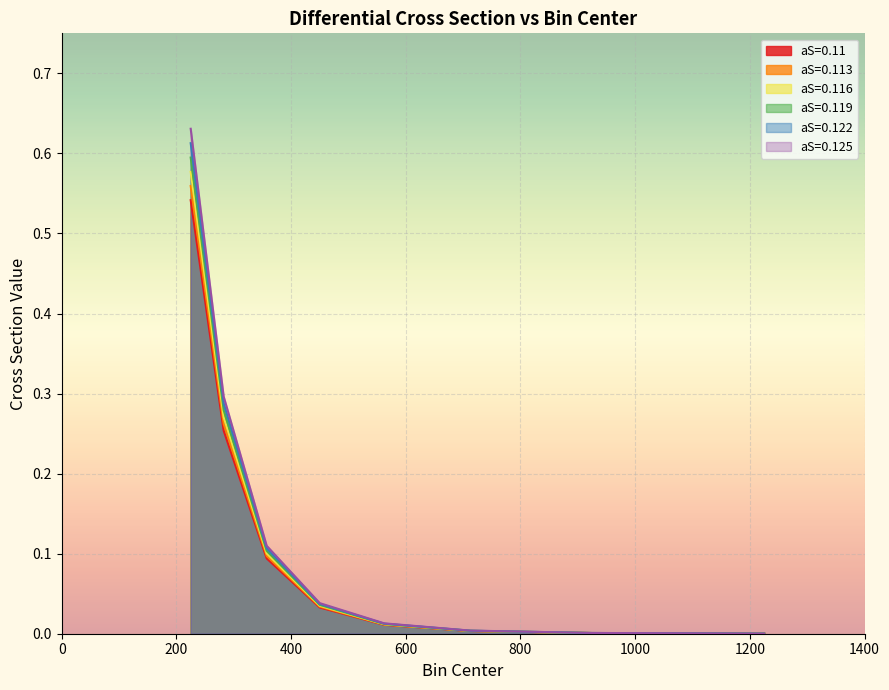

How many data points does each series have?

8